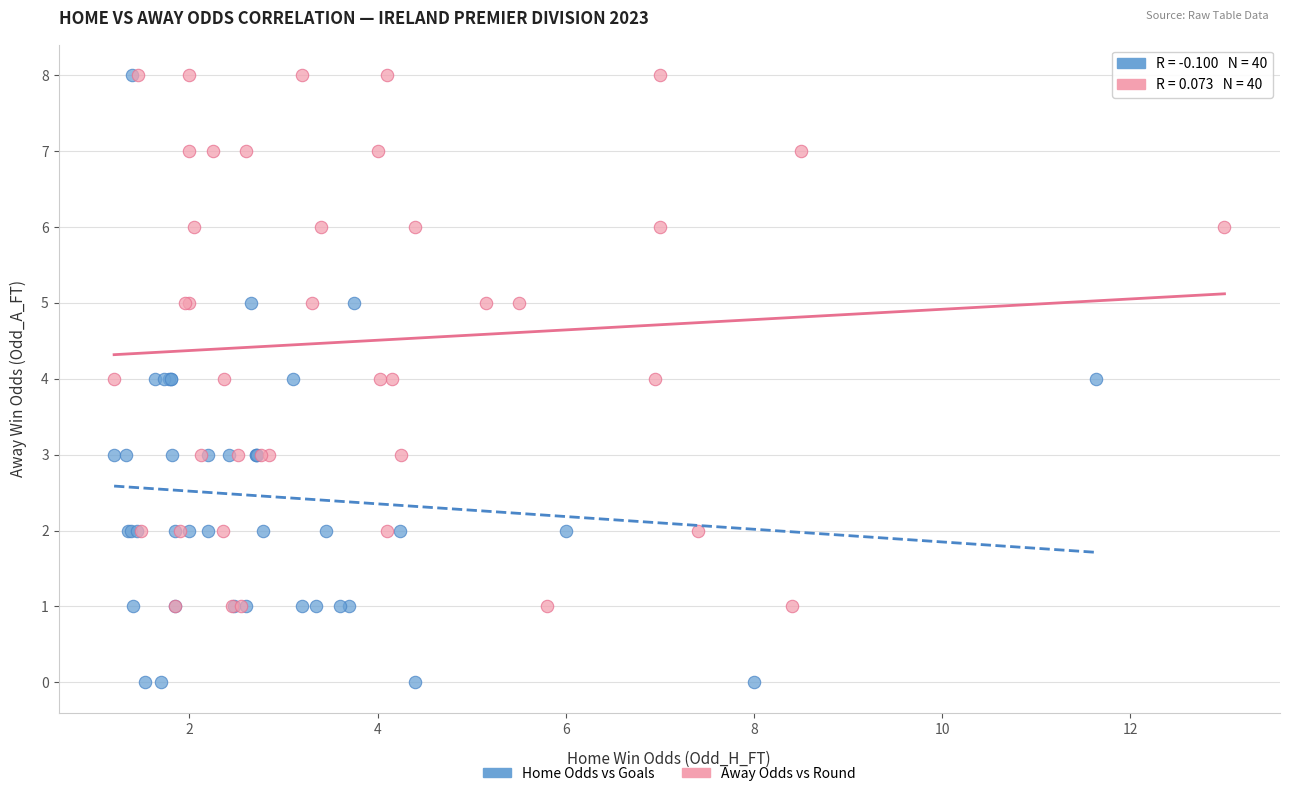

Which series has the largest Y range (max minus min)?

Home Odds vs Goals